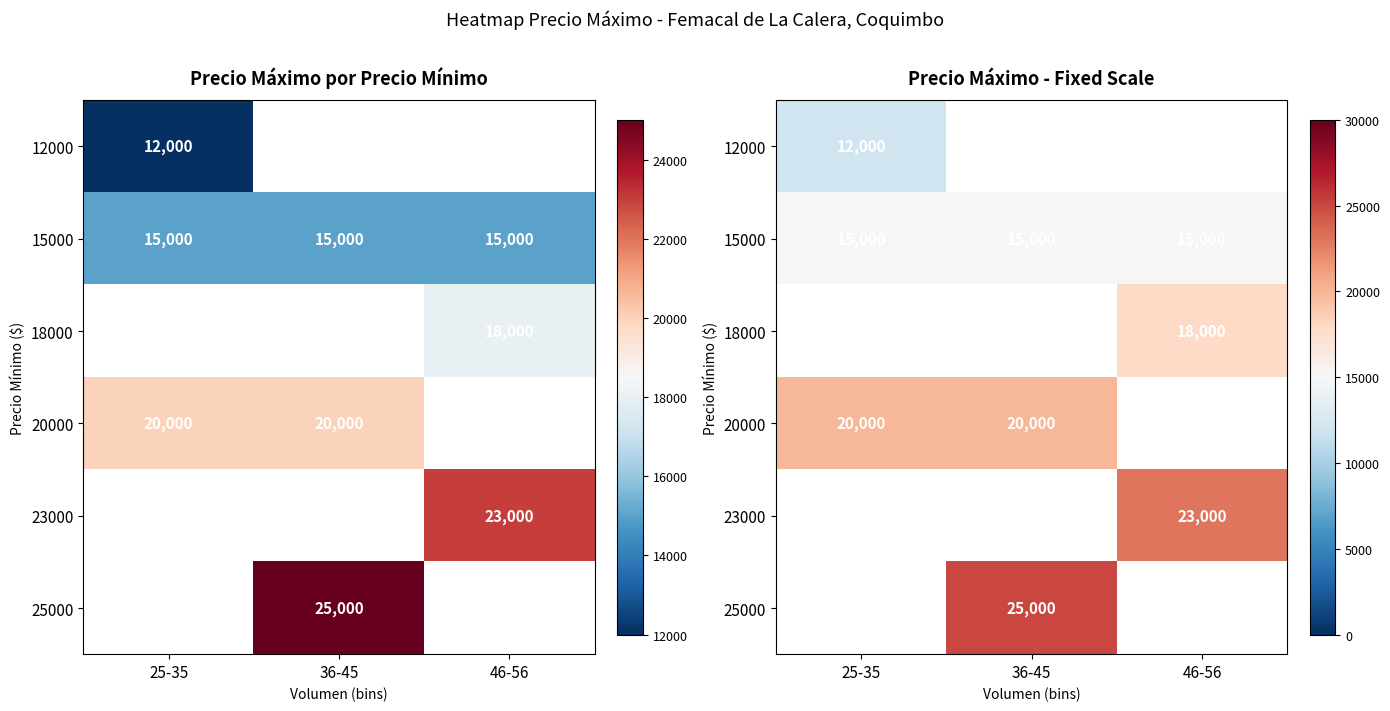

The 20000 series shows 20000.0 at 25-35. True or false?

True